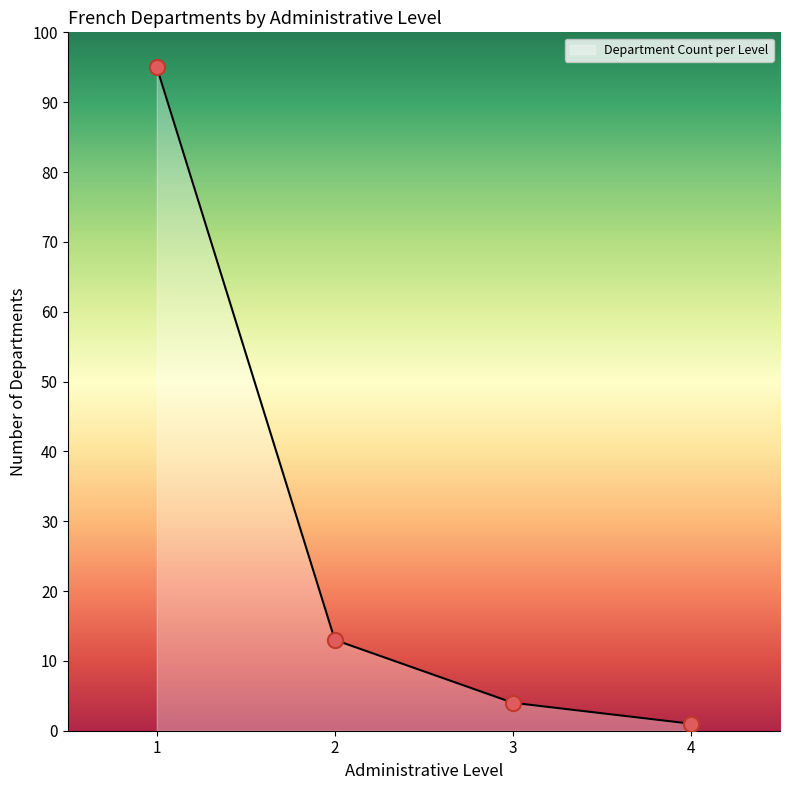

Between 2 and 3, which is larger?

2